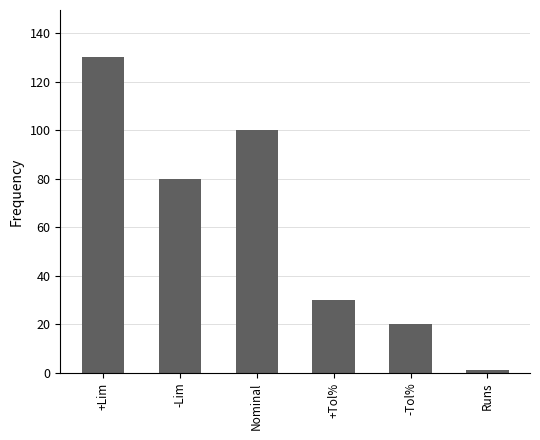

What is the difference between the maximum and minimum values?

129